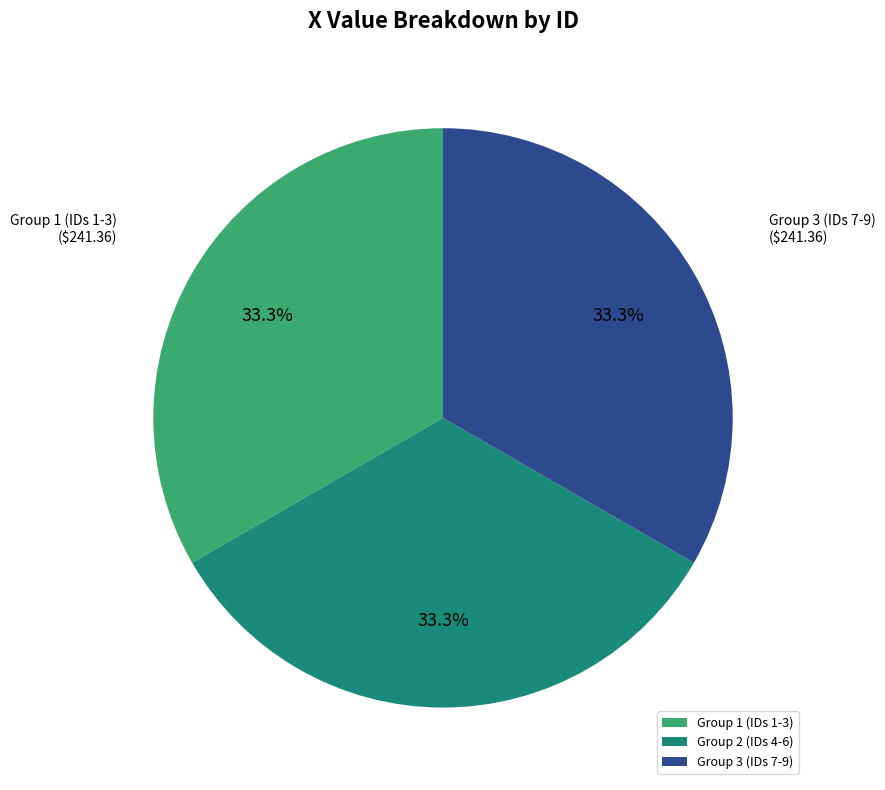

Is there any slice that represents more than half of the pie?

No